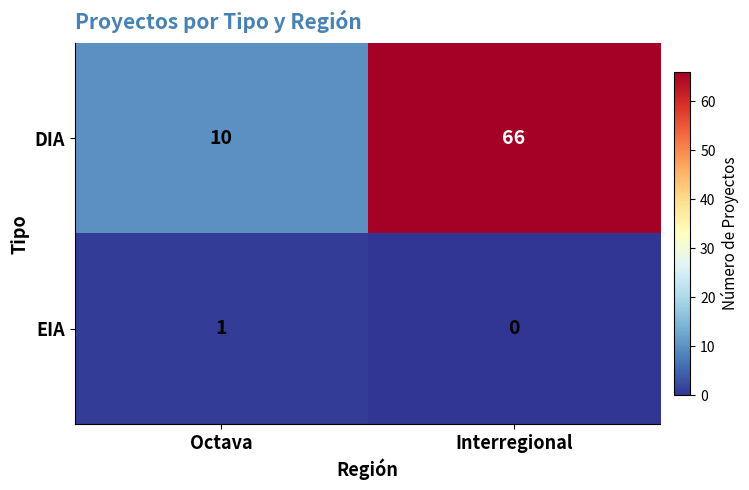

At which category does the chart reach its minimum across all series?

Interregional